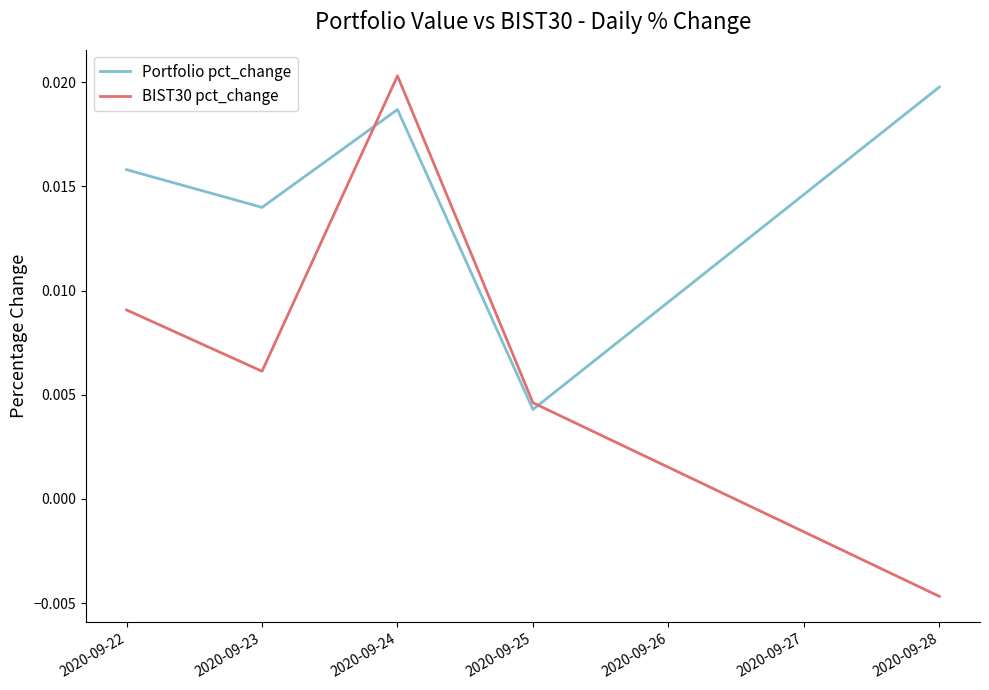

Which series has the largest total across all categories?

Portfolio pct_change